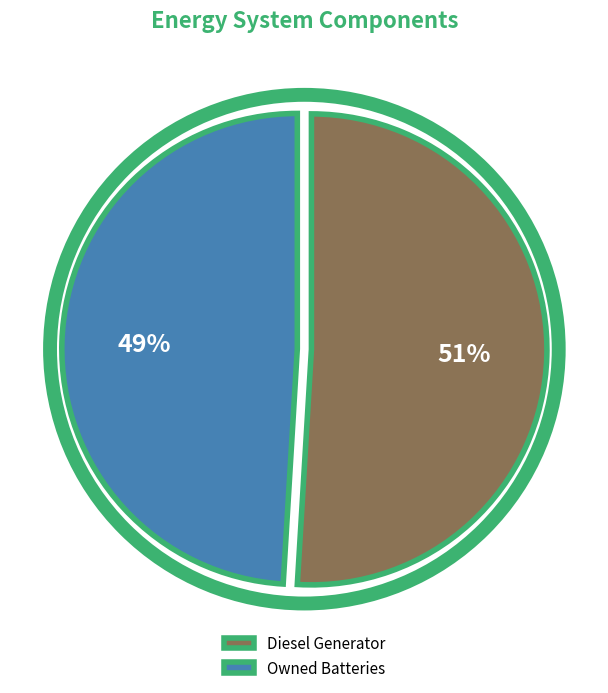

Does Owned Batteries account for over 50% of the chart?

No